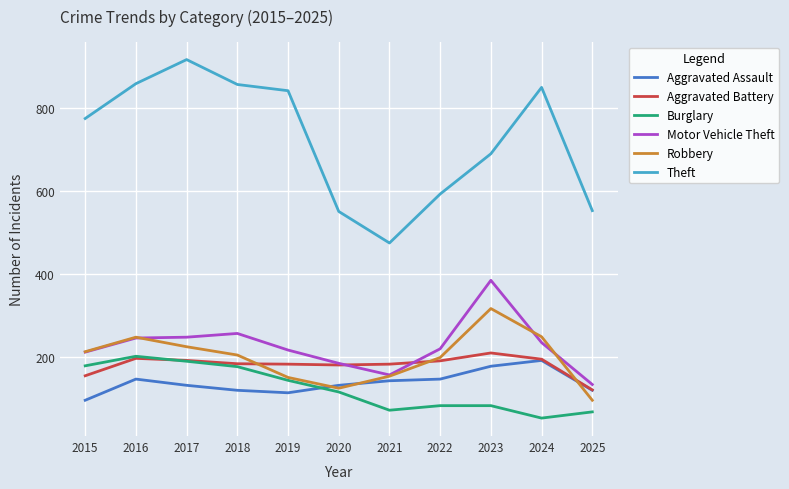

What is the maximum value shown in the chart?

916